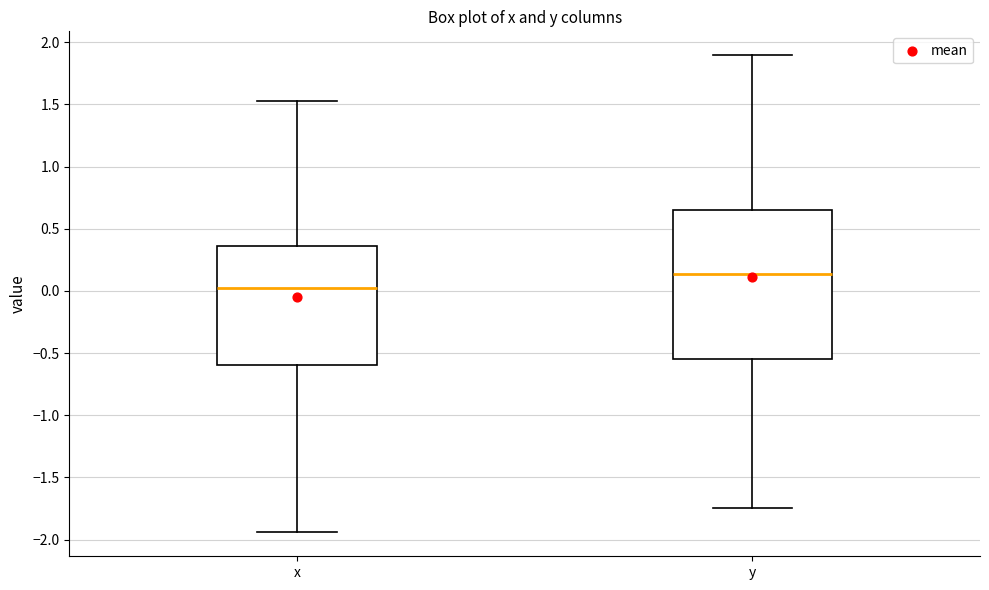

Which box's median line is the lowest?

x